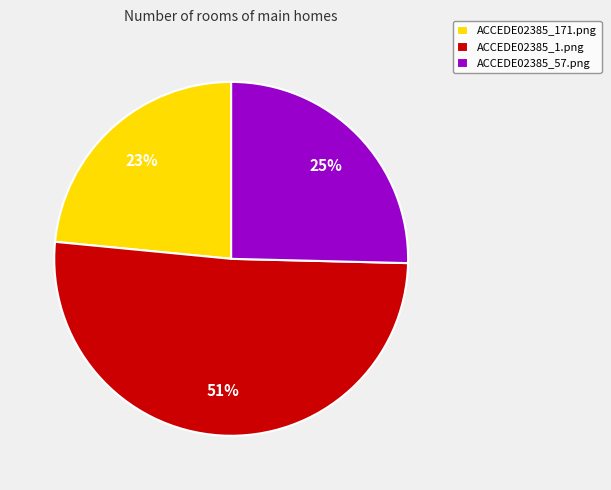

To the nearest percent, what percentage of the pie is ACCEDE02385_171.png?

23%